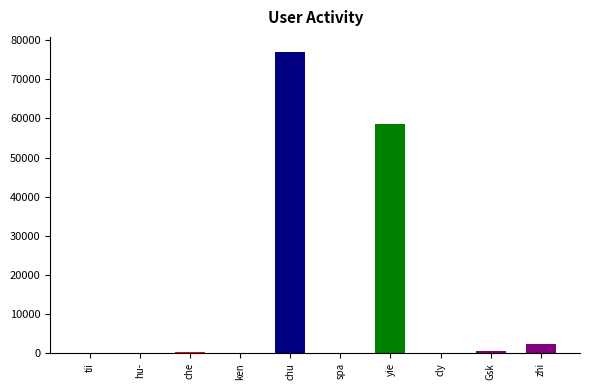

What is the average value?

13918